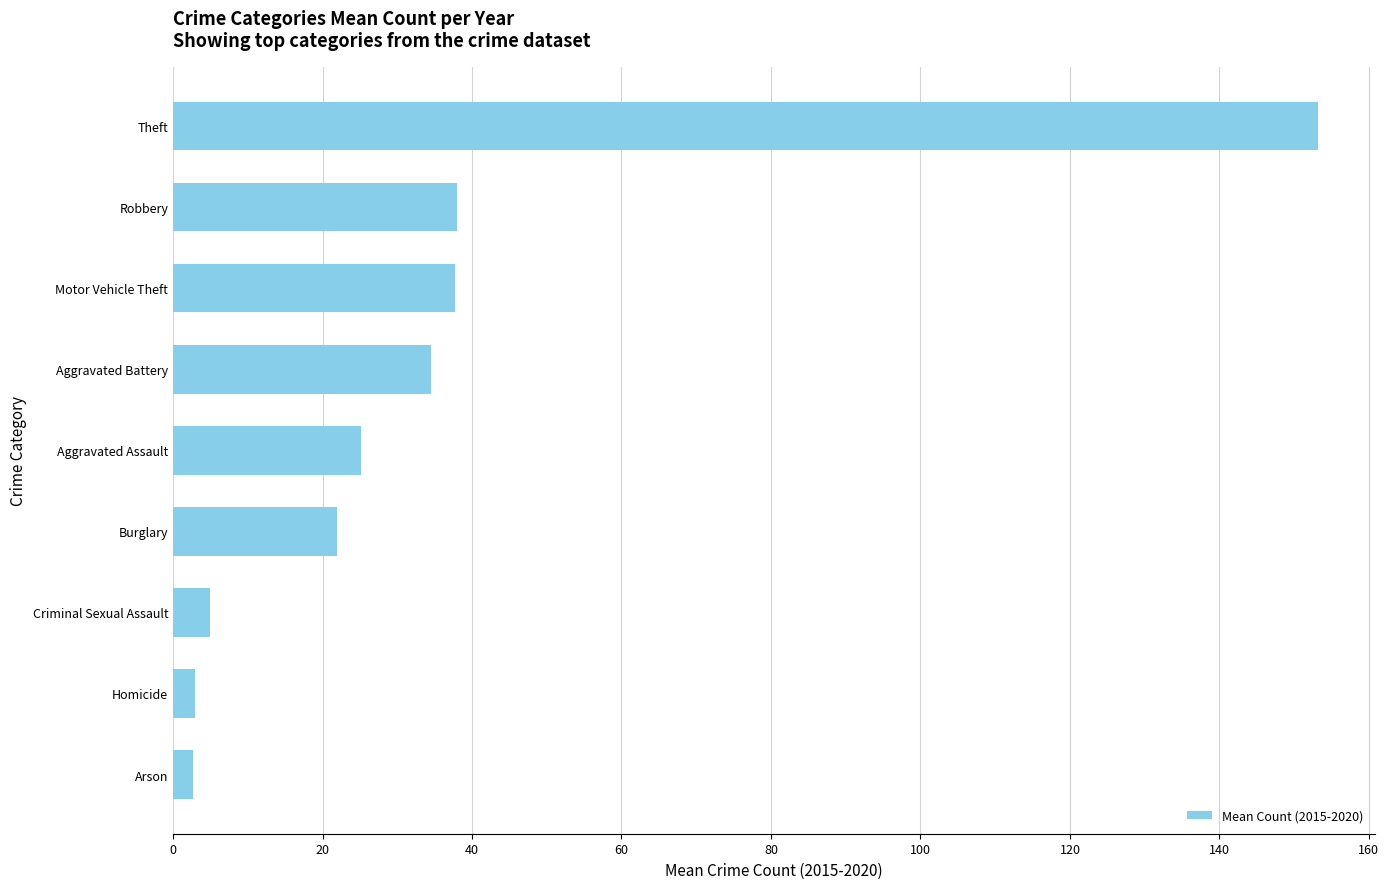

At which category does the chart reach its peak across all series?

Theft